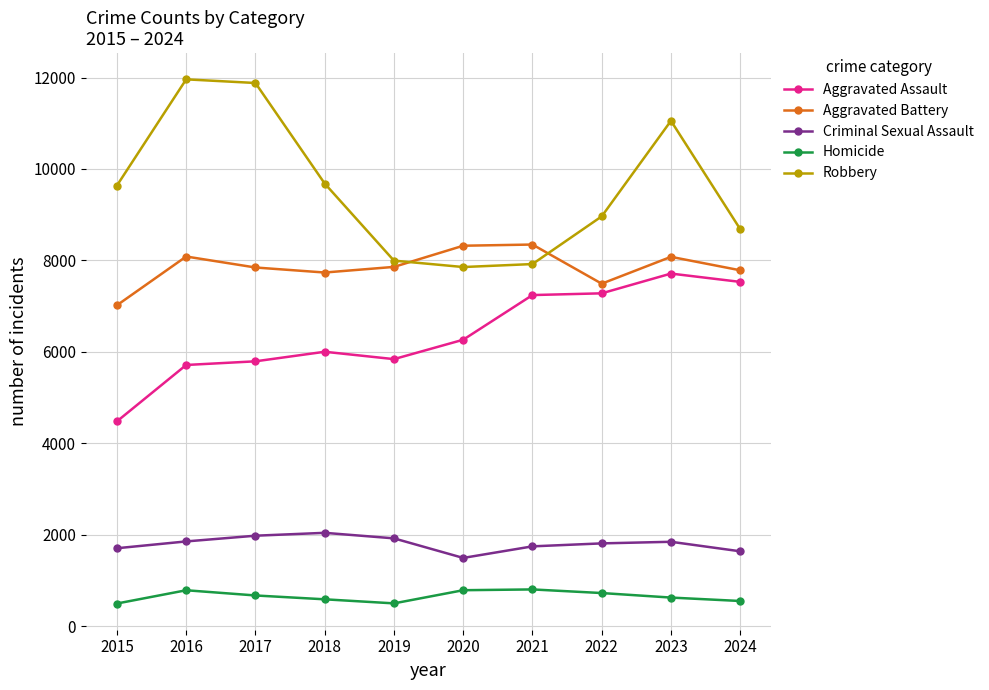

Does the chart display data point markers on the line(s)?

Yes